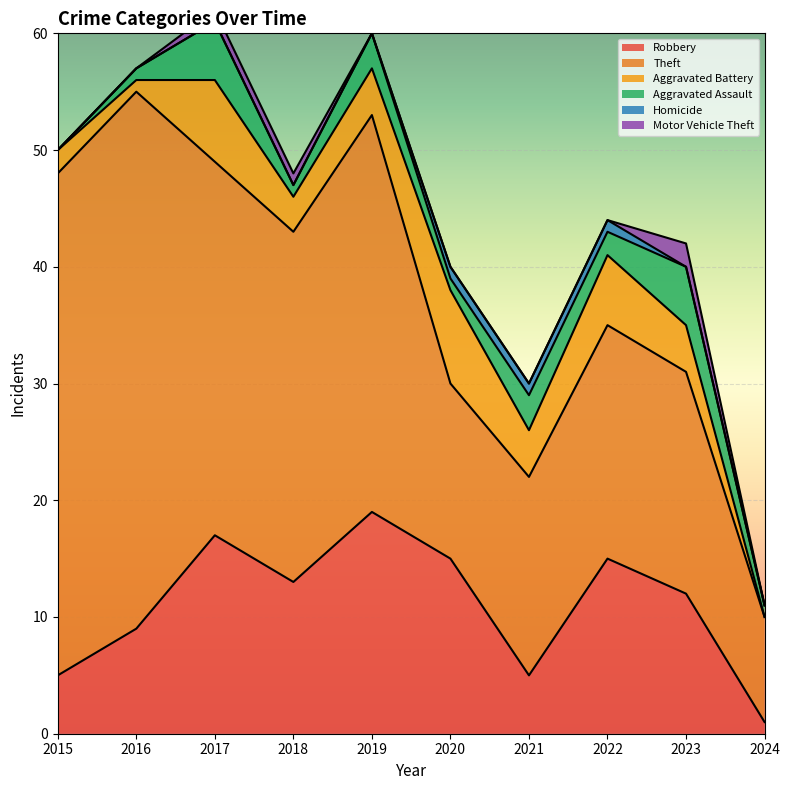

True or false: Theft and Robbery intersect in this chart.

False